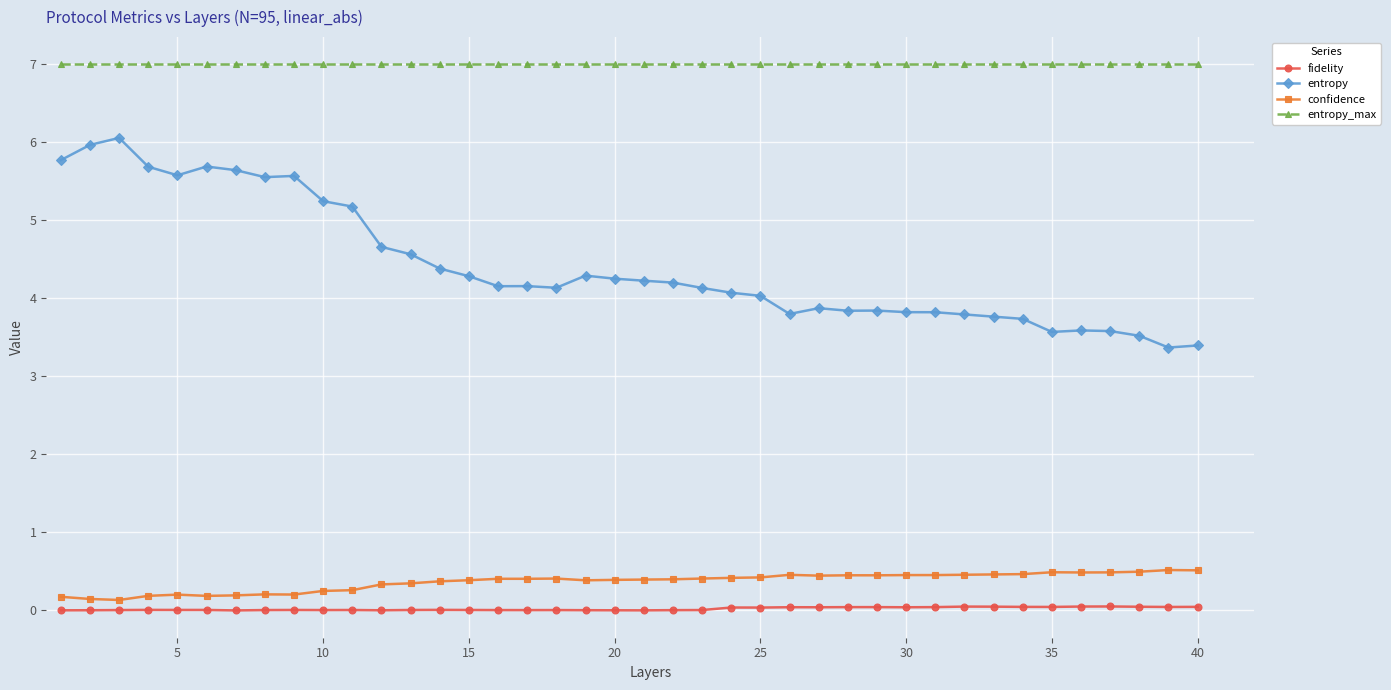

What is the difference between the second highest and minimum values in the entropy series?

2.6